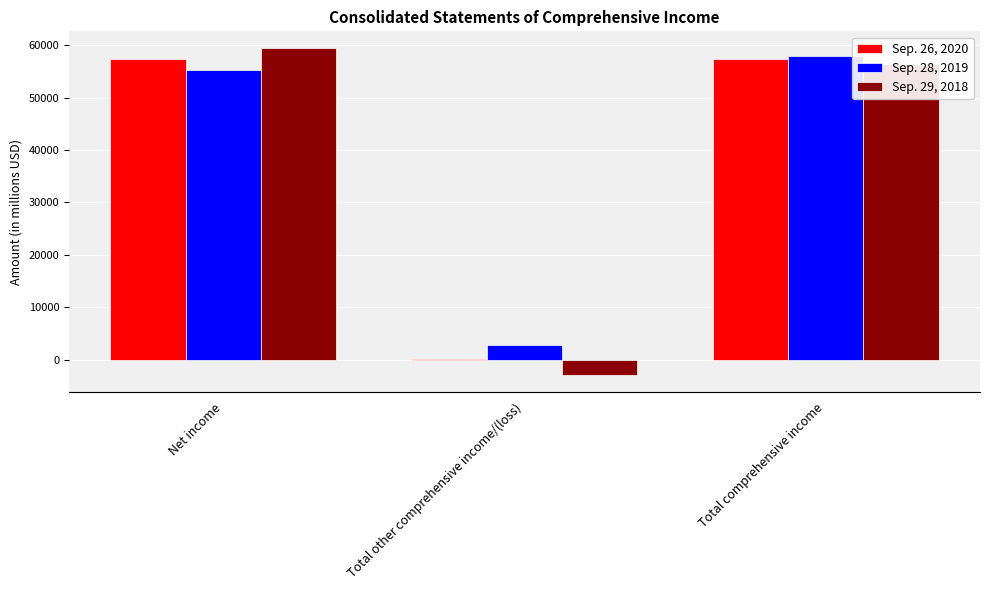

How many positive values does the Sep. 29, 2018 series have?

2